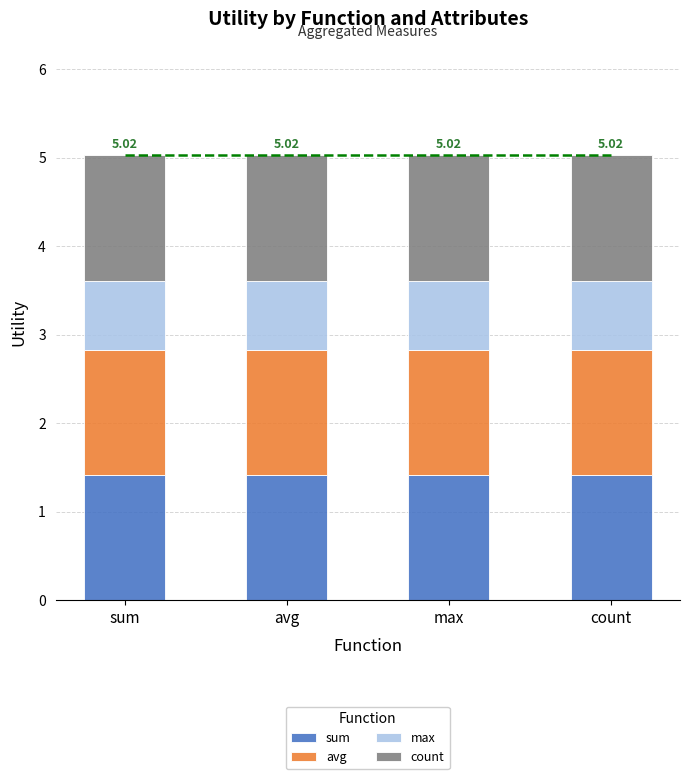

How many distinct data groups are displayed?

4